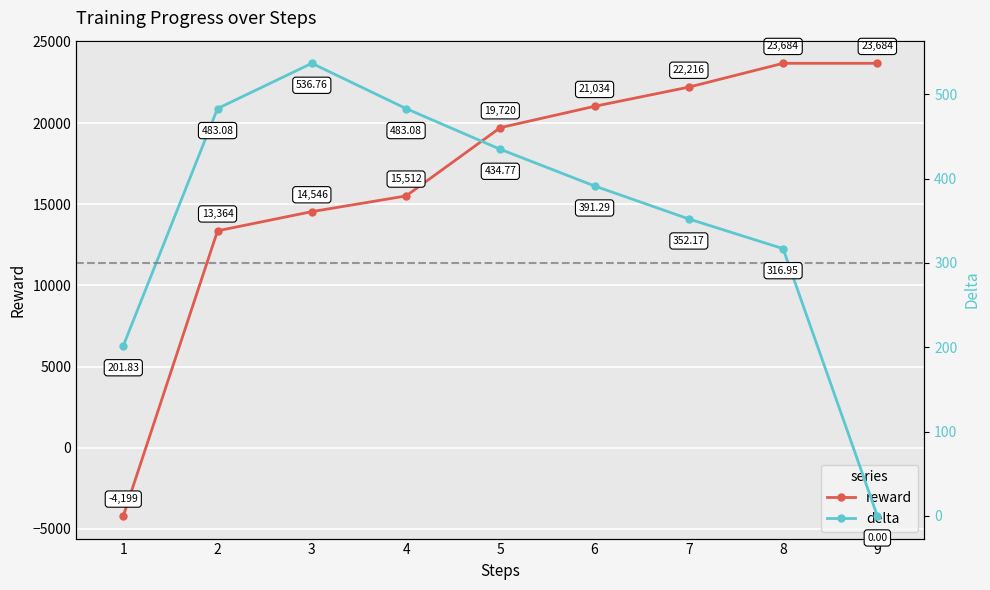

What is the difference between the maximum and minimum values in the reward series?

27882.2